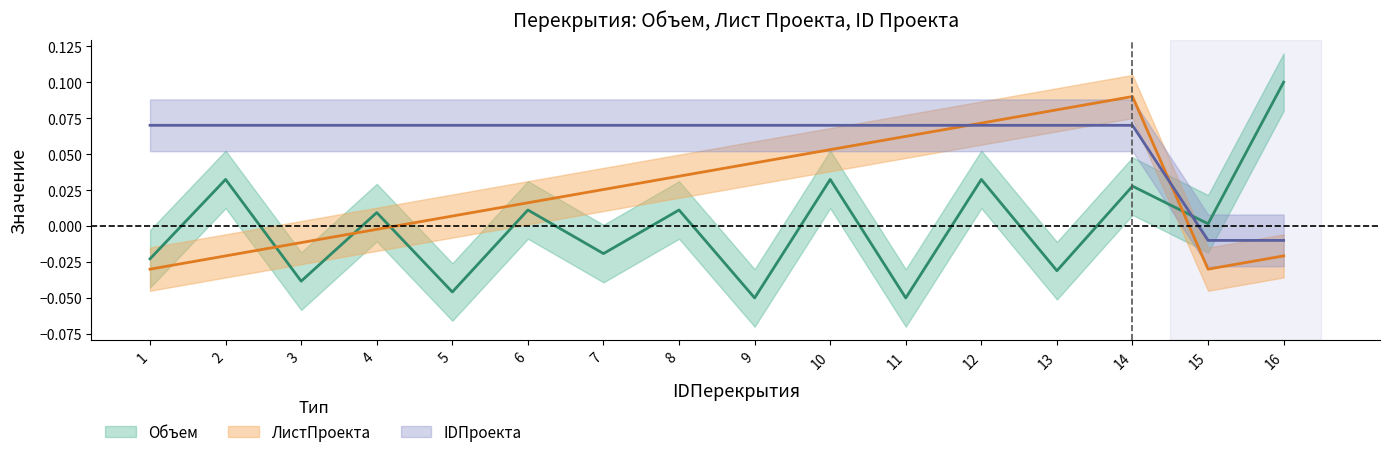

In Объем, how many points are lower than both neighbors (excluding endpoints)?

7